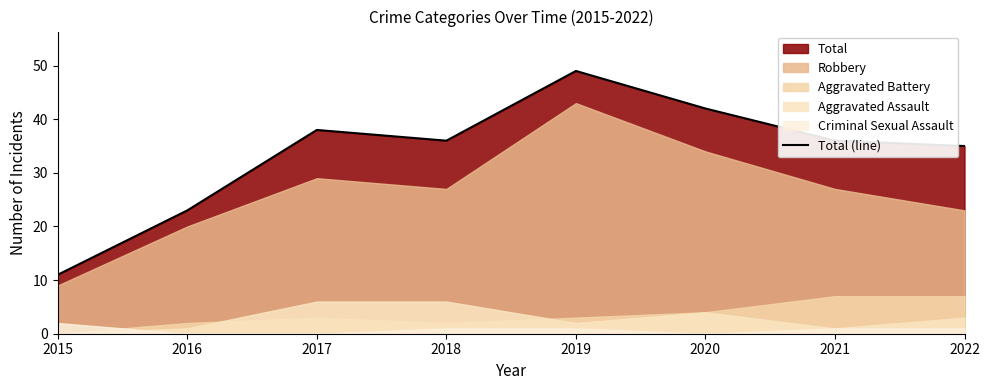

Approximately how many times larger is the value at 2015 compared to 2017?

0.3